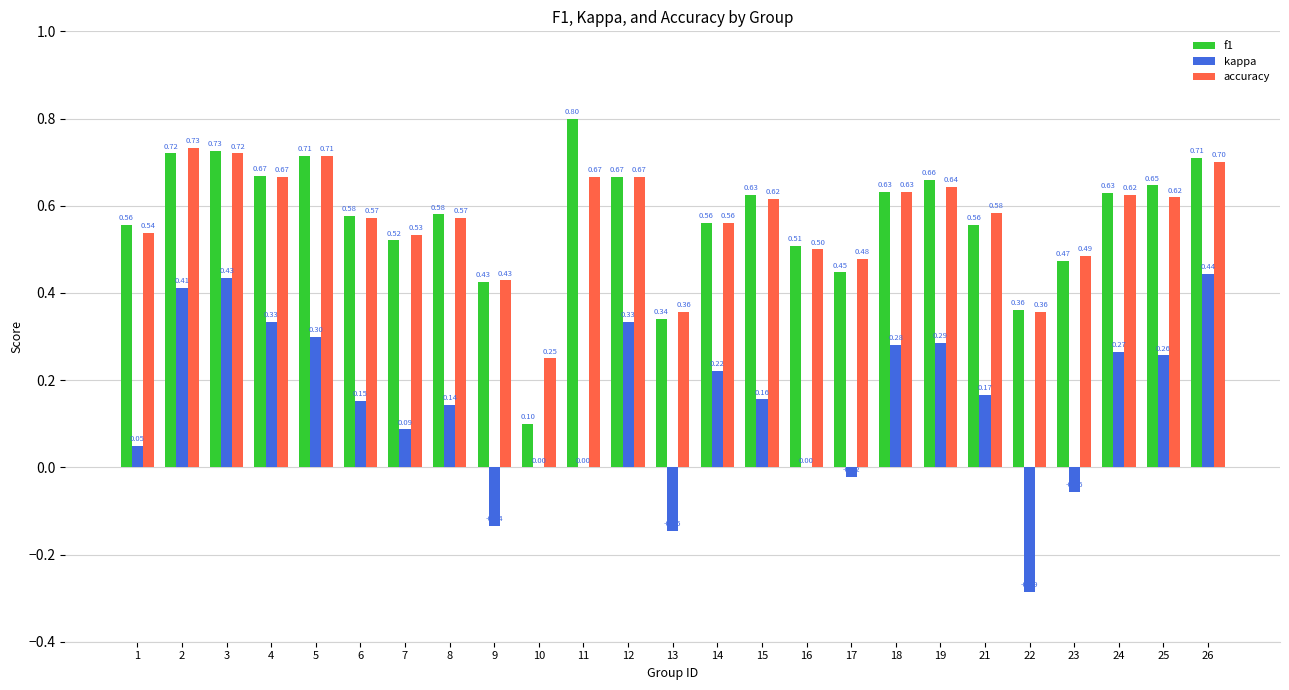

Which series changed the most between 4 and 9?

kappa